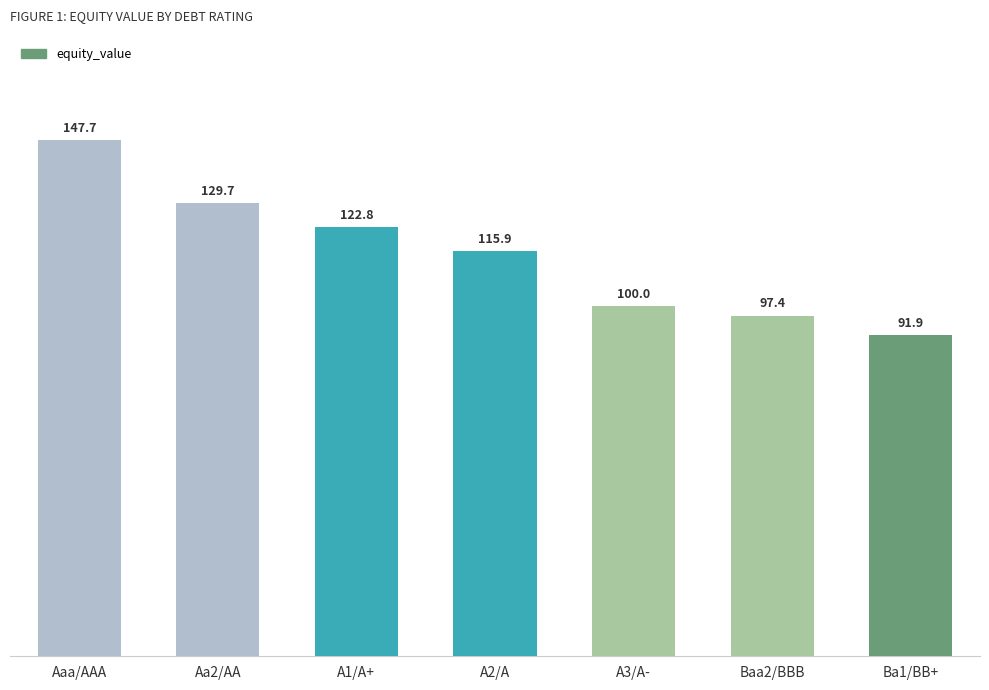

Reading right to left, extract all data points from this chart.

Ba1/BB+=91.9	Baa2/BBB=97.4	A3/A-=100.0	A2/A=115.9	A1/A+=122.8	Aa2/AA=129.7	Aaa/AAA=147.7